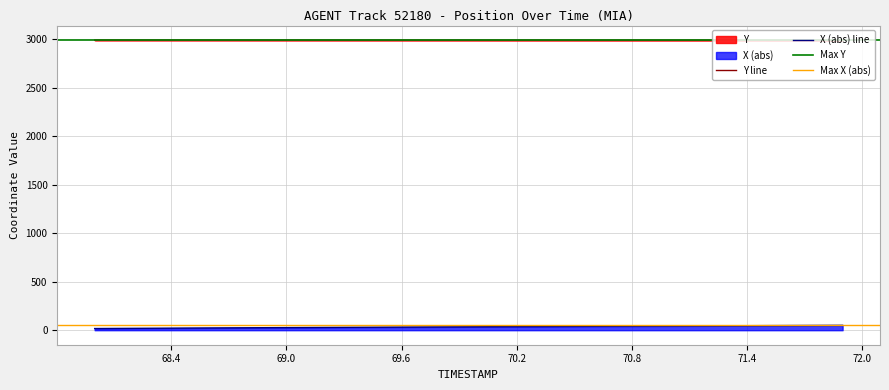

True or false: Y and TIMESTAMP cross at least once.

False